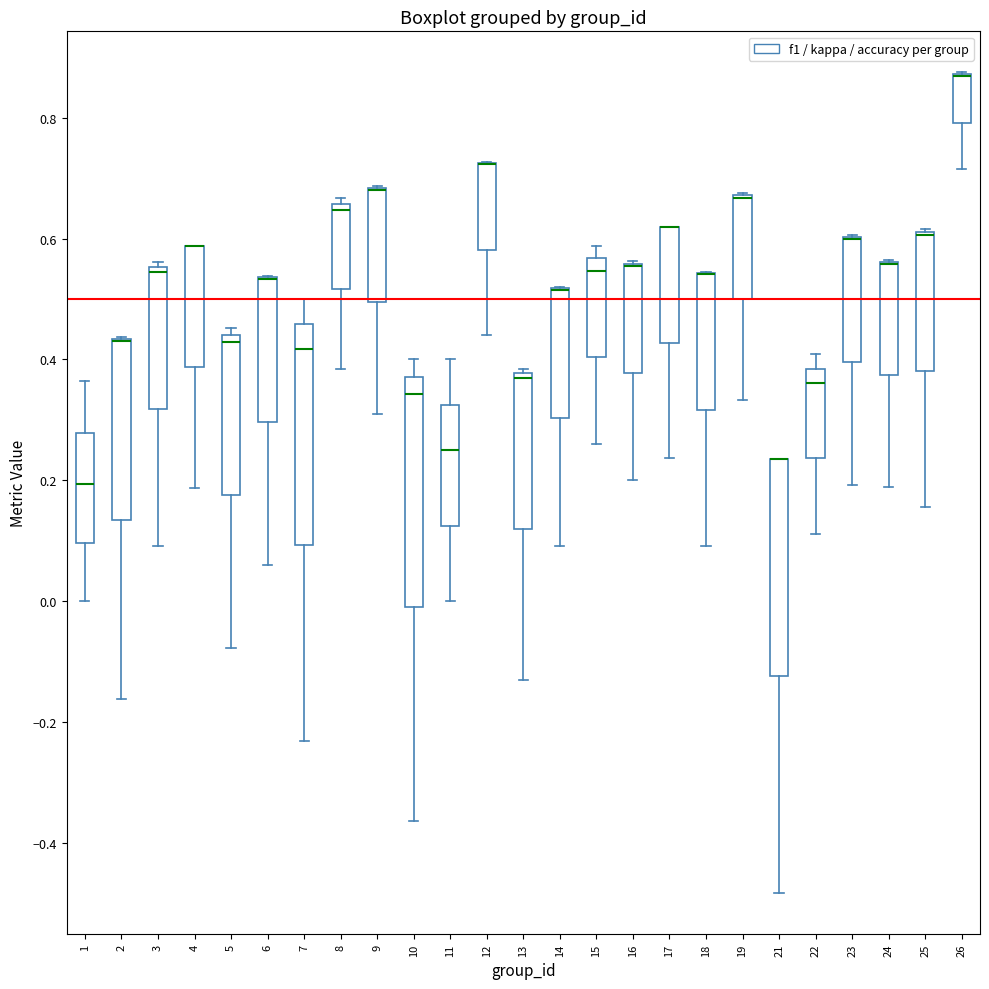

Reading left to right, read every box against the y-axis: the position of its median line, the range the box covers, and the ends of its whiskers. The values are not printed on the chart, so give them approximately, as read against the axis.

1: median 0.20, box 0.10 to 0.28, whiskers 0.00 to 0.36
2: median 0.44 (drawn on the box's upper edge), box 0.14 to 0.44, whiskers -0.16 to 0.44
3: median 0.54, box 0.32 to 0.56, whiskers 0.10 to 0.56 (just above the box's upper edge)
4: median 0.58 (drawn on the box's upper edge), box 0.38 to 0.58, whiskers 0.18 to 0.58
5: median 0.42, box 0.18 to 0.44, whiskers -0.08 to 0.46
6: median 0.54 (drawn on the box's upper edge), box 0.30 to 0.54, whiskers 0.06 to 0.54
7: median 0.42, box 0.10 to 0.46, whiskers -0.24 to 0.50
8: median 0.64, box 0.52 to 0.66, whiskers 0.38 to 0.66 (just above the box's upper edge)
9: median 0.68 (drawn on the box's upper edge), box 0.50 to 0.68, whiskers 0.32 to 0.68
10: median 0.34, box -0.02 to 0.38, whiskers -0.36 to 0.40
11: median 0.26, box 0.12 to 0.32, whiskers 0.00 to 0.40
12: median 0.72 (drawn on the box's upper edge), box 0.58 to 0.72, whiskers 0.44 to 0.72
13: median 0.36, box 0.12 to 0.38, whiskers -0.14 to 0.38 (just above the box's upper edge)
14: median 0.52 (drawn on the box's upper edge), box 0.30 to 0.52, whiskers 0.10 to 0.52
15: median 0.54, box 0.40 to 0.56, whiskers 0.26 to 0.58
16: median 0.56 (drawn on the box's upper edge), box 0.38 to 0.56, whiskers 0.20 to 0.56
17: median 0.62 (drawn on the box's upper edge), box 0.42 to 0.62, whiskers 0.24 to 0.62
18: median 0.54 (drawn on the box's upper edge), box 0.32 to 0.54, whiskers 0.10 to 0.54
19: median 0.66 (drawn on the box's upper edge), box 0.50 to 0.68, whiskers 0.34 to 0.68
21: median 0.24 (drawn on the box's upper edge), box -0.12 to 0.24, whiskers -0.48 to 0.24
22: median 0.36, box 0.24 to 0.38, whiskers 0.12 to 0.40
23: median 0.60 (drawn on the box's upper edge), box 0.40 to 0.60, whiskers 0.20 to 0.60
24: median 0.56 (drawn on the box's upper edge), box 0.38 to 0.56, whiskers 0.18 to 0.56
25: median 0.60 (drawn on the box's upper edge), box 0.38 to 0.62, whiskers 0.16 to 0.62
26: median 0.86 (drawn on the box's upper edge), box 0.80 to 0.88, whiskers 0.72 to 0.88